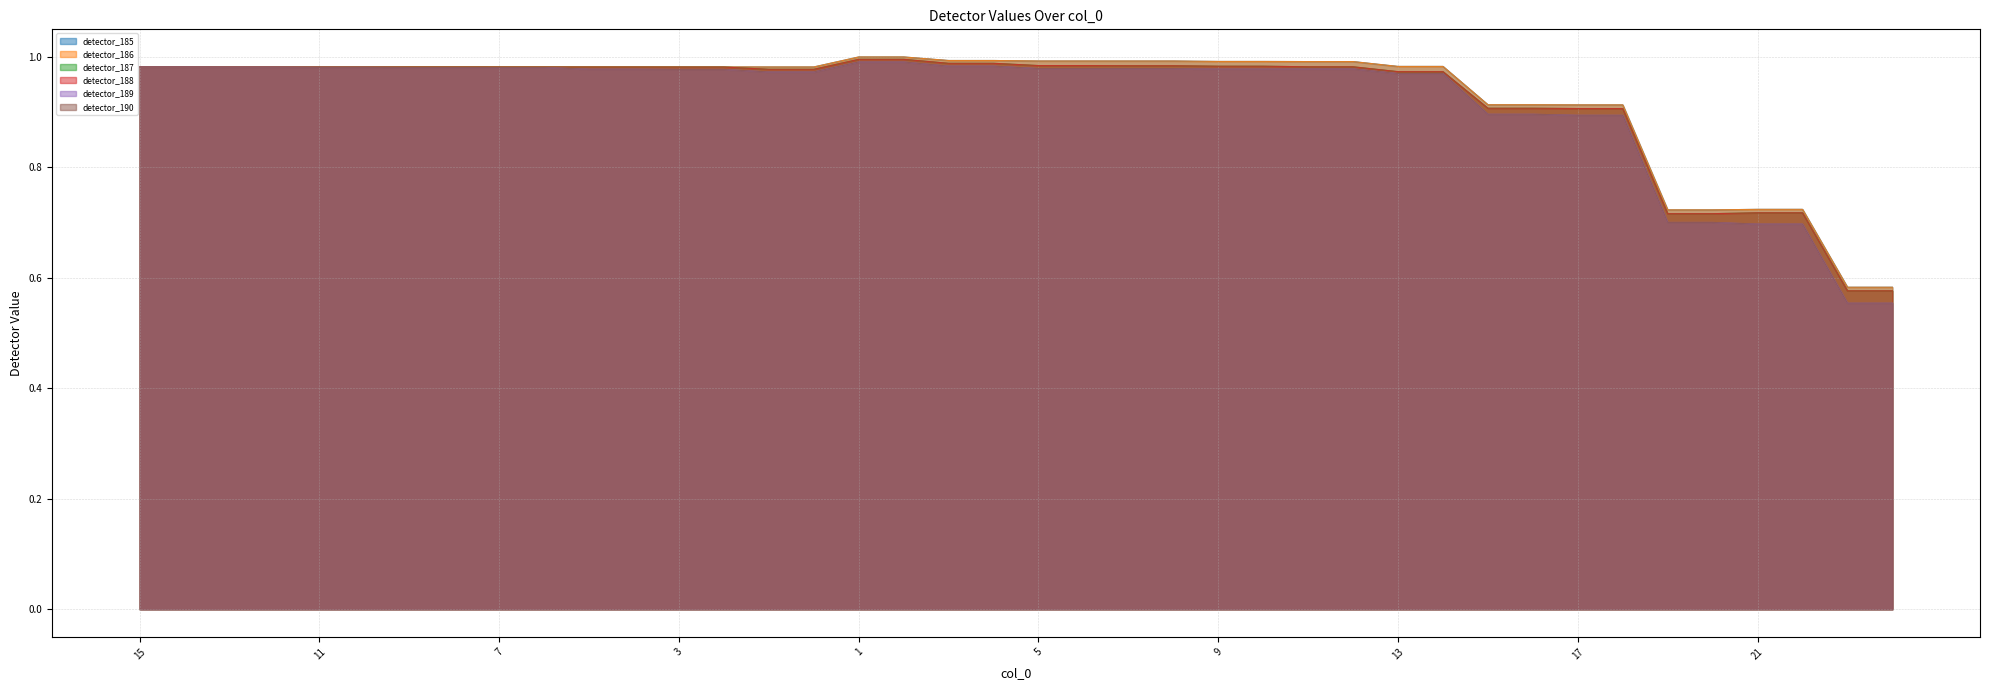

Does the chart have visible grid lines?

Yes